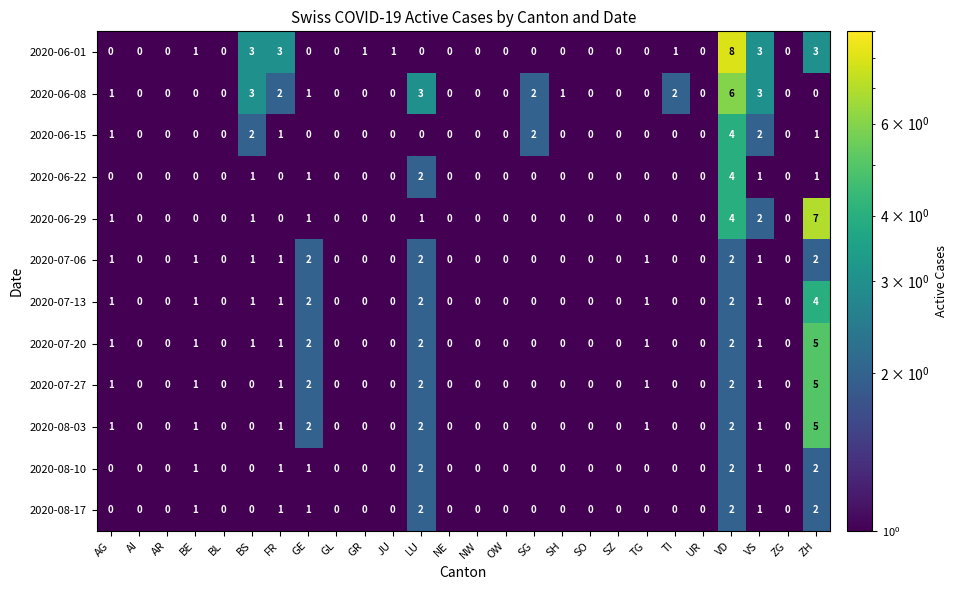

Which series has the largest range (max minus min)?

2020-06-01